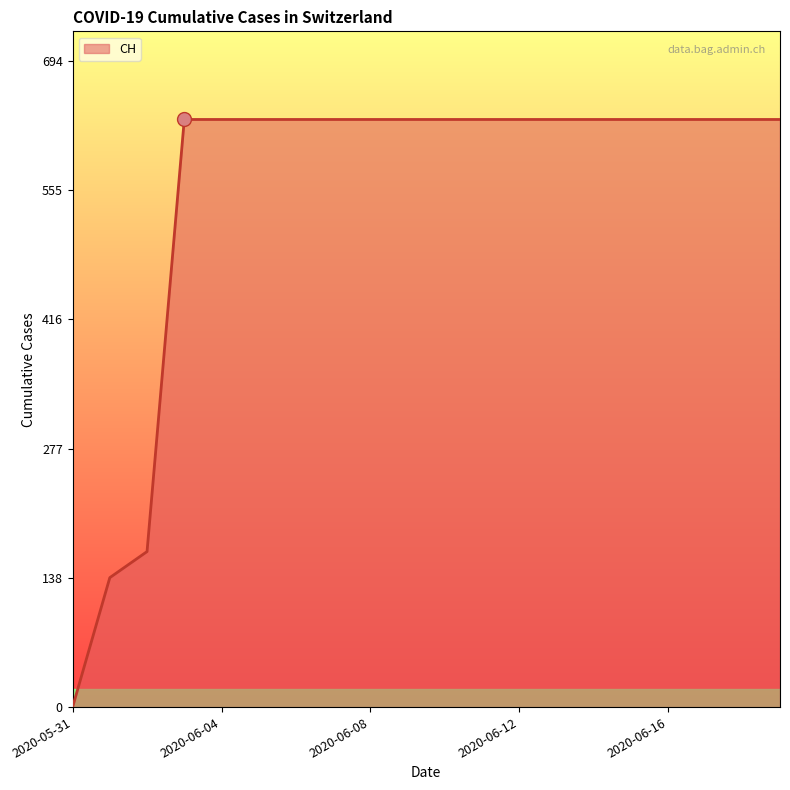

What is the difference between the maximum and minimum values?

631